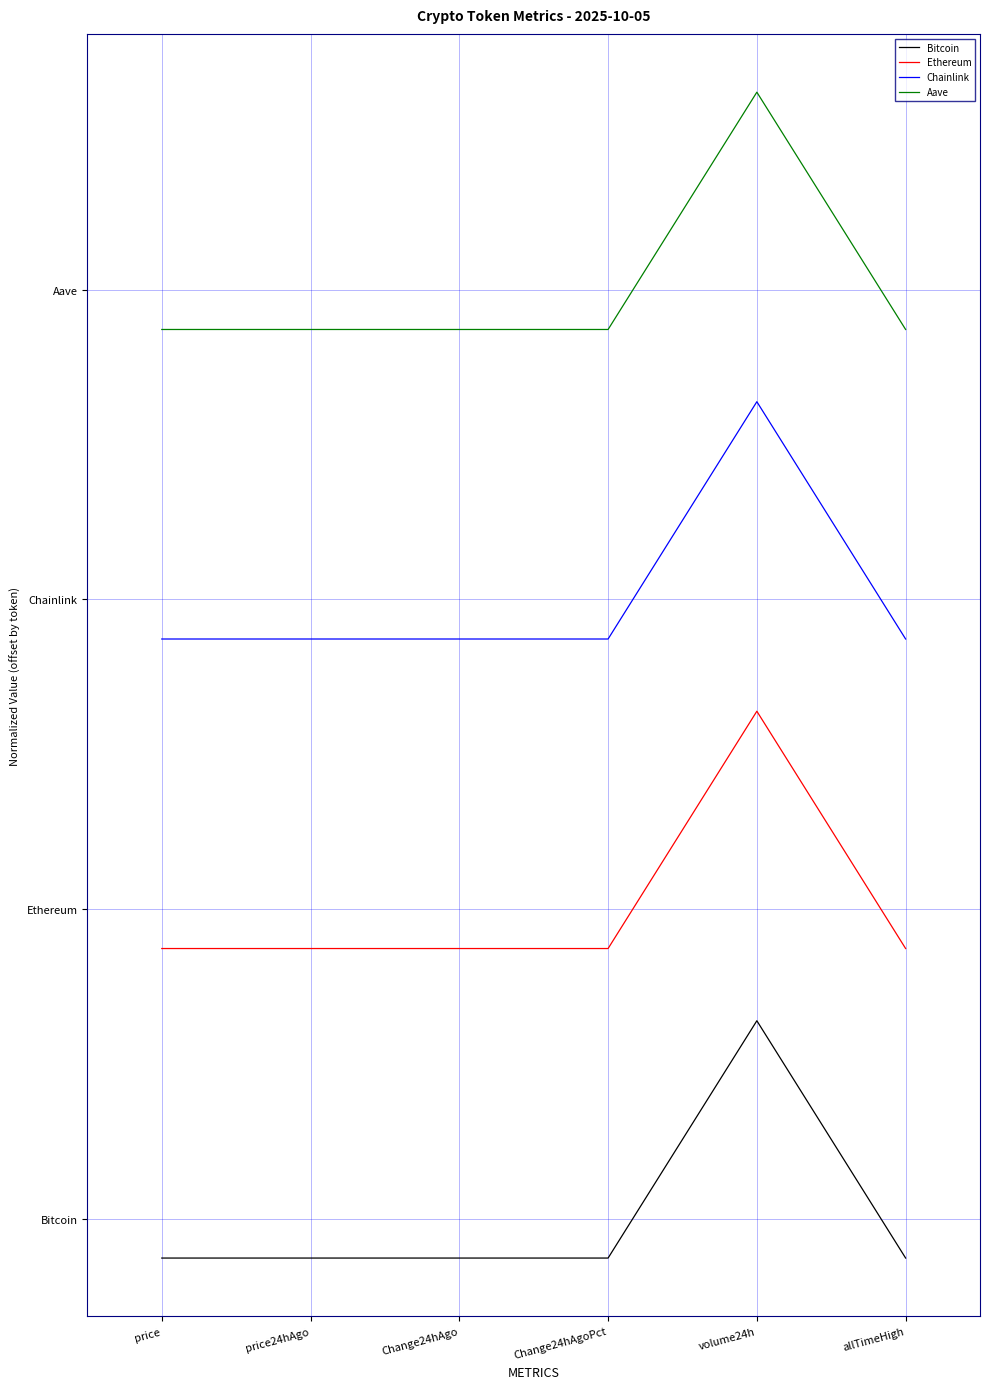

Does the chart have visible grid lines?

Yes